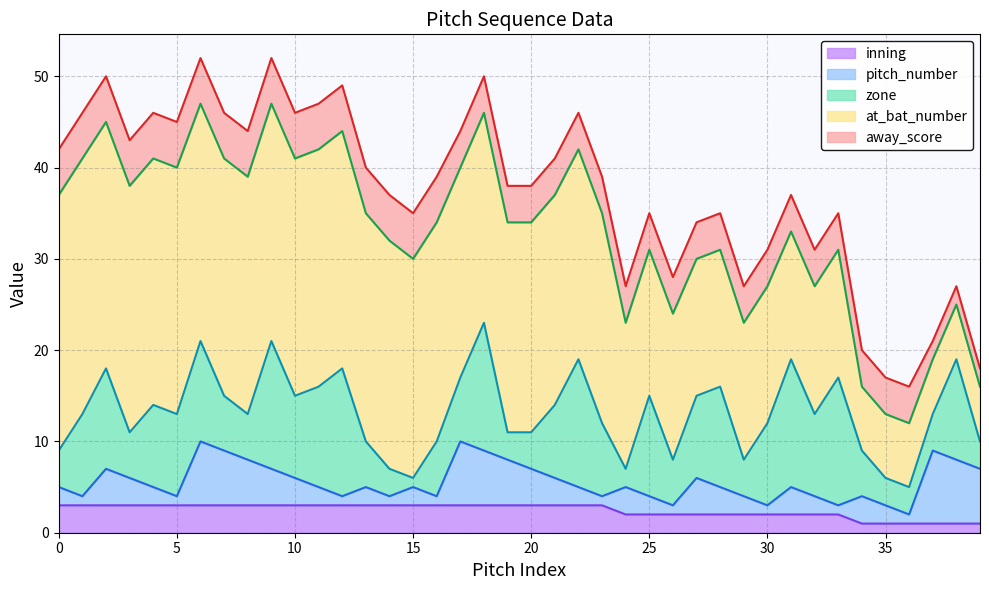

At 25, list the series in order from smallest to largest.

pitch_number, inning, away_score, zone, at_bat_number